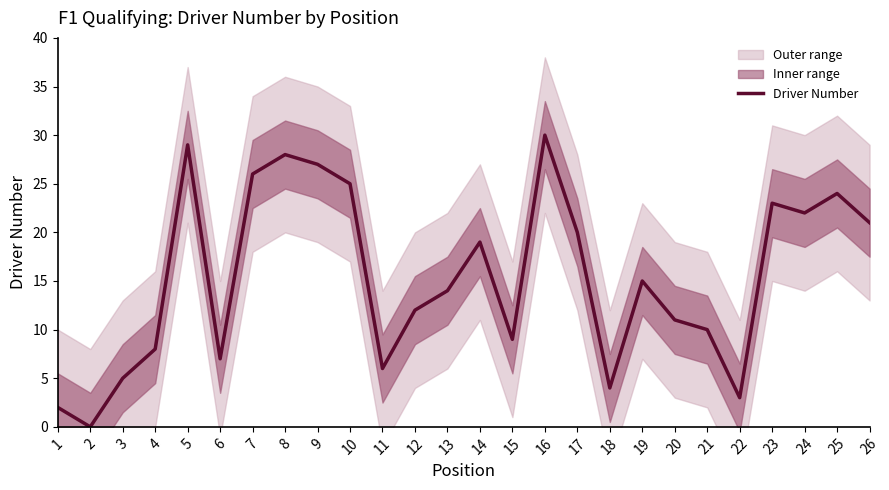

Does the chart have visible grid lines?

No